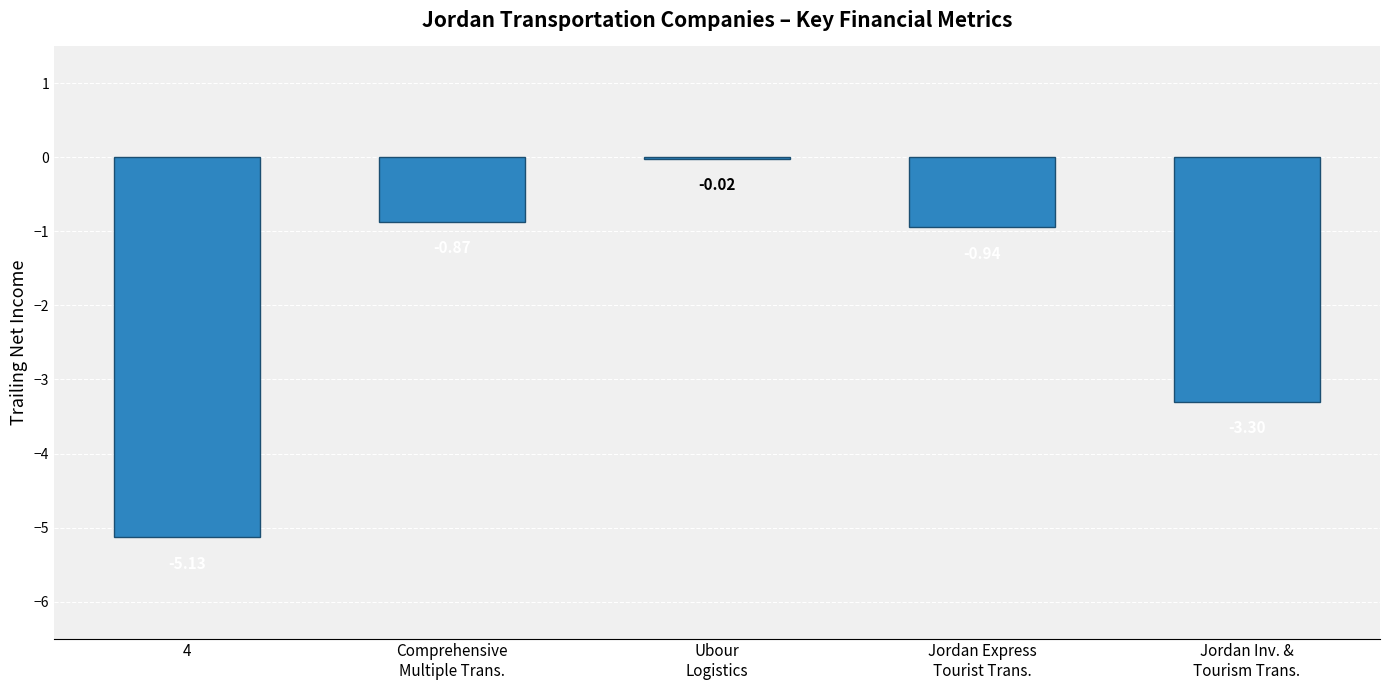

What is the sum of all values?

-10.3